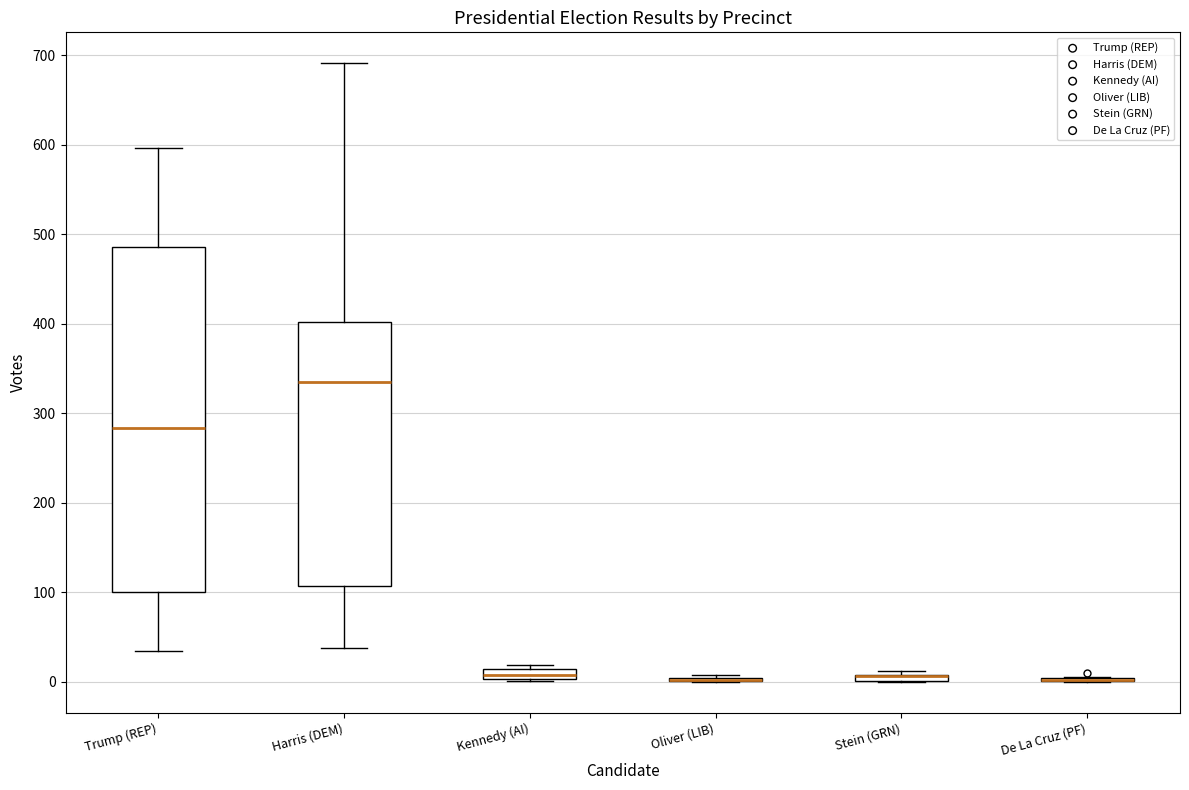

Which box is the tallest, from its lower edge to its upper edge?

Trump (REP)